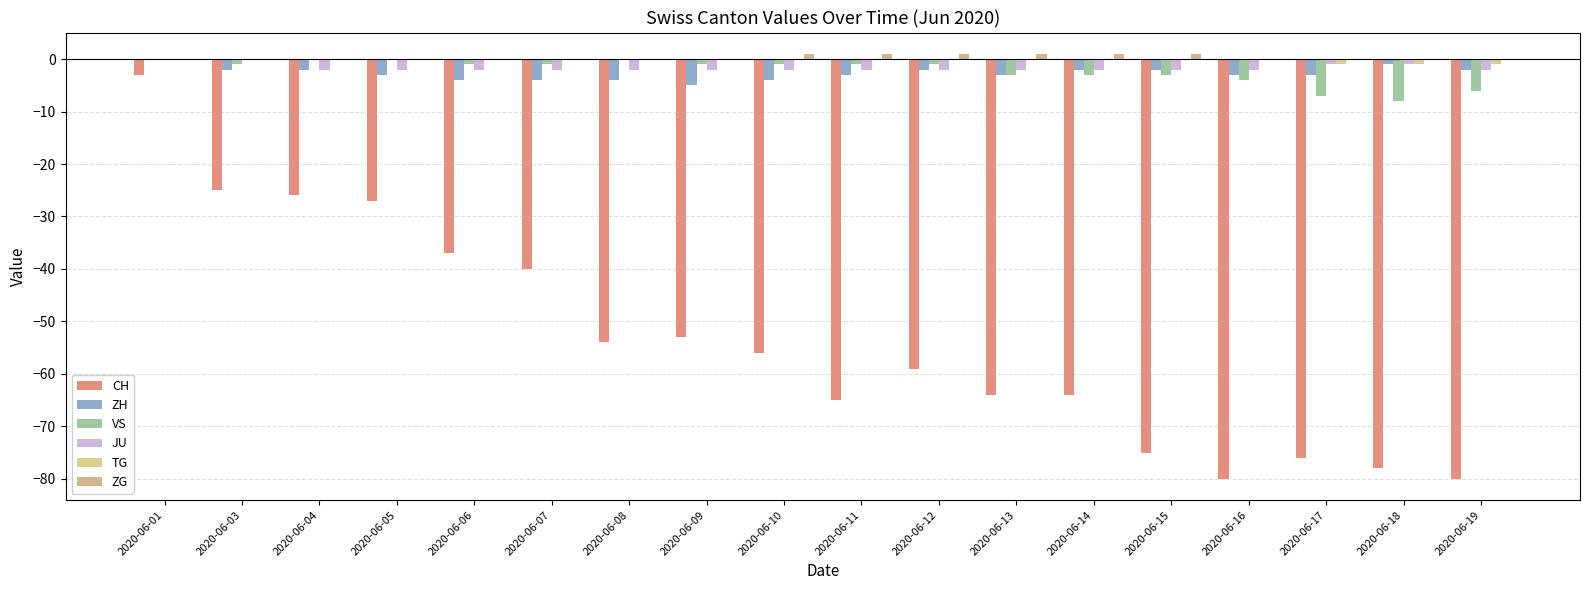

True or false: ZH has a value of -5 at 2020-06-17.

False